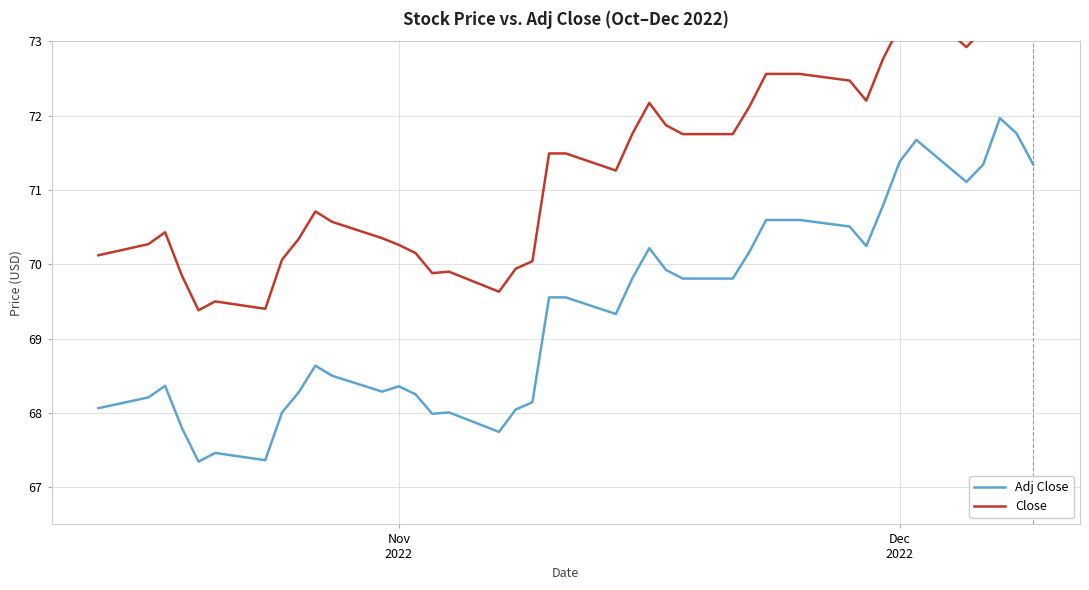

Which series has the largest total across all categories?

Close